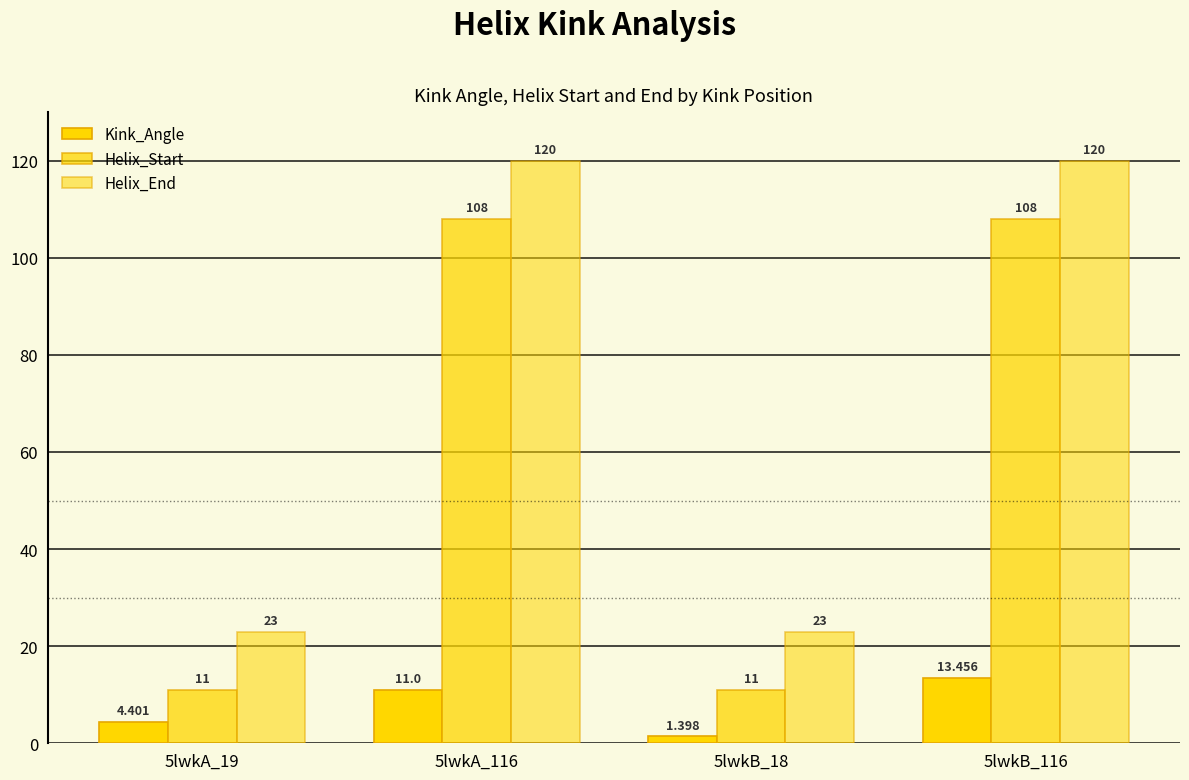

Which category has the lowest value in the Kink_Angle series?

5lwkB_18